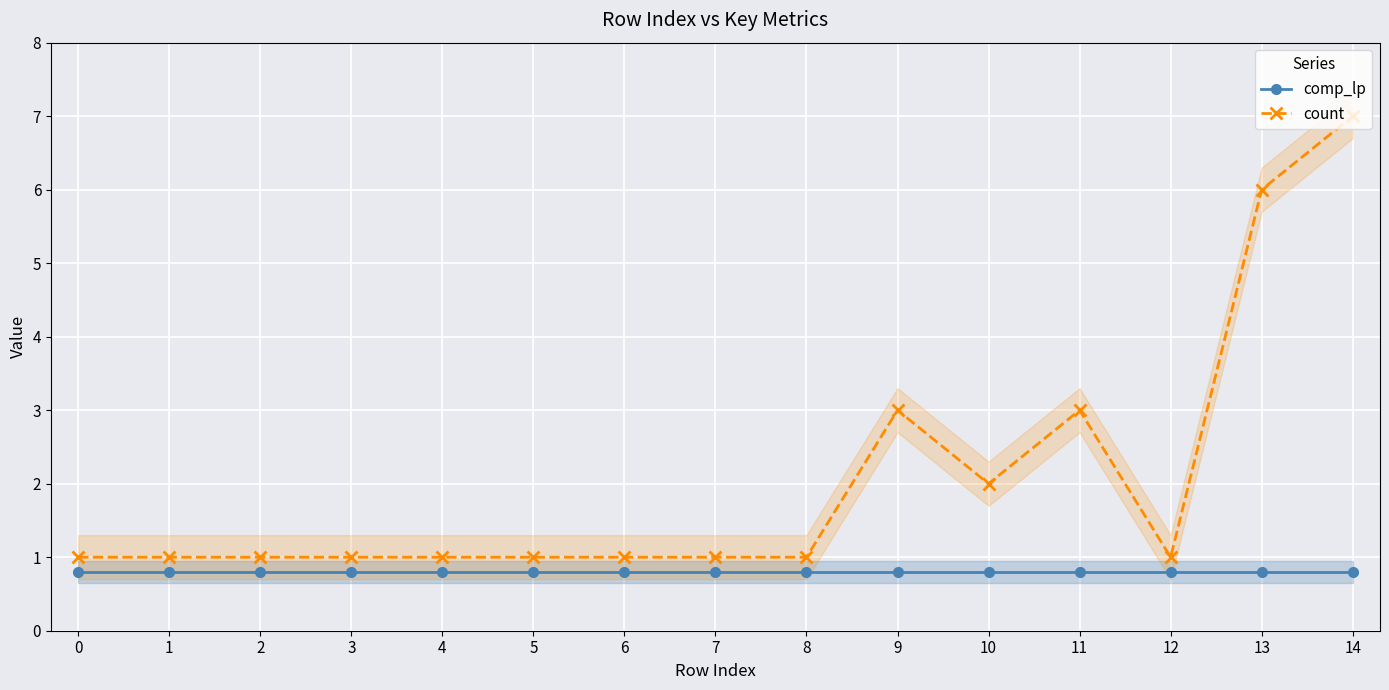

Between 10 and 8, which is larger?

10